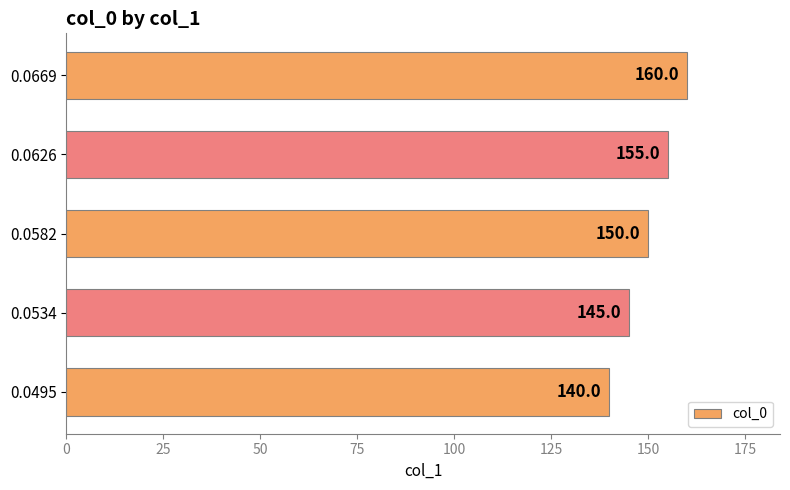

What is the difference between the second highest and minimum values?

15